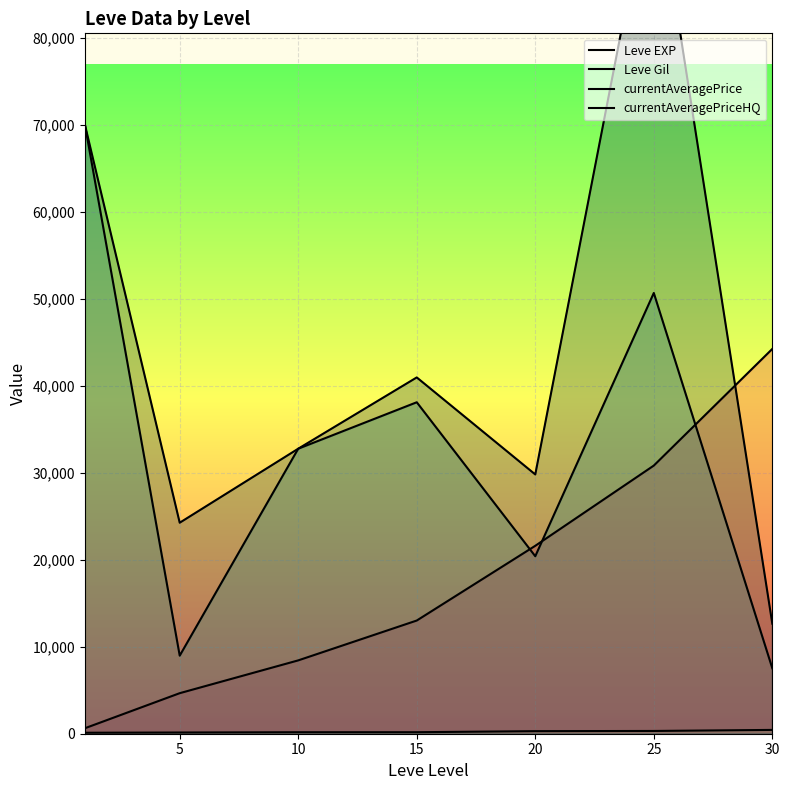

True or false: Leve Gil and currentAveragePriceHQ intersect in this chart.

False